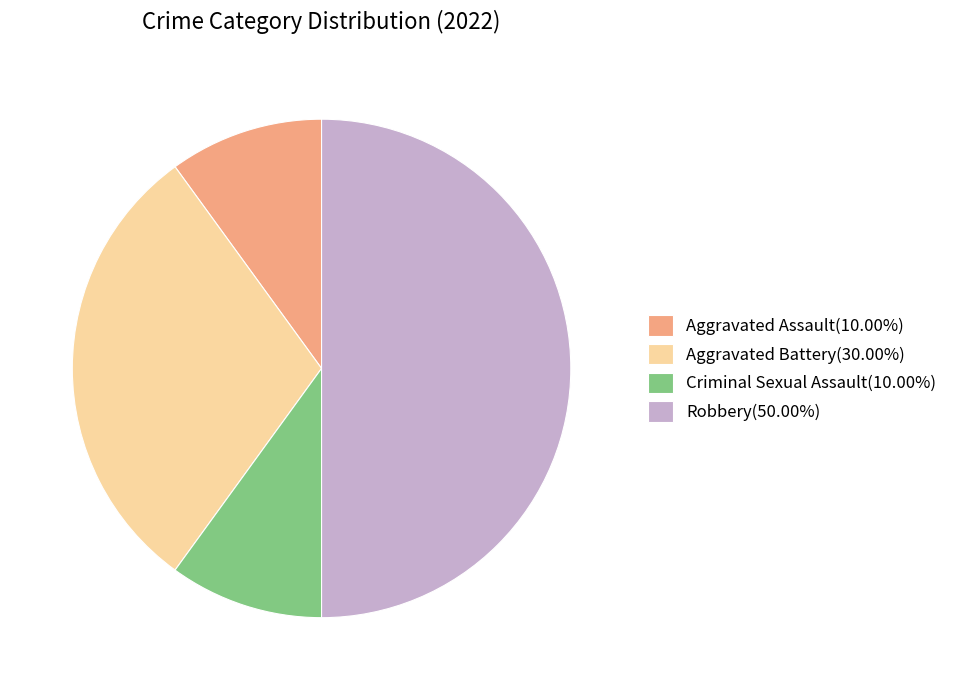

What is the ratio of the value at Aggravated Battery(30.00%) to the value at Aggravated Assault(10.00%)?

3.0